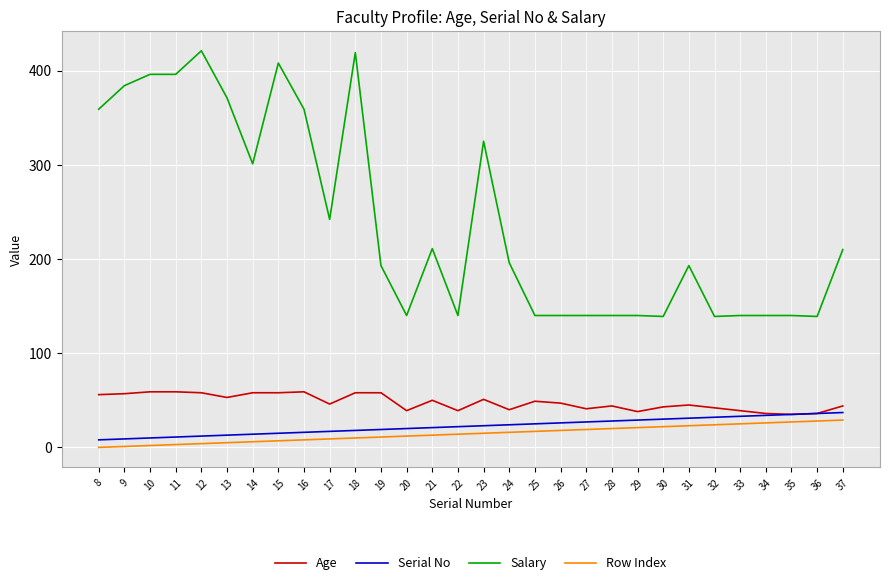

True or false: Row Index and Salary intersect in this chart.

False